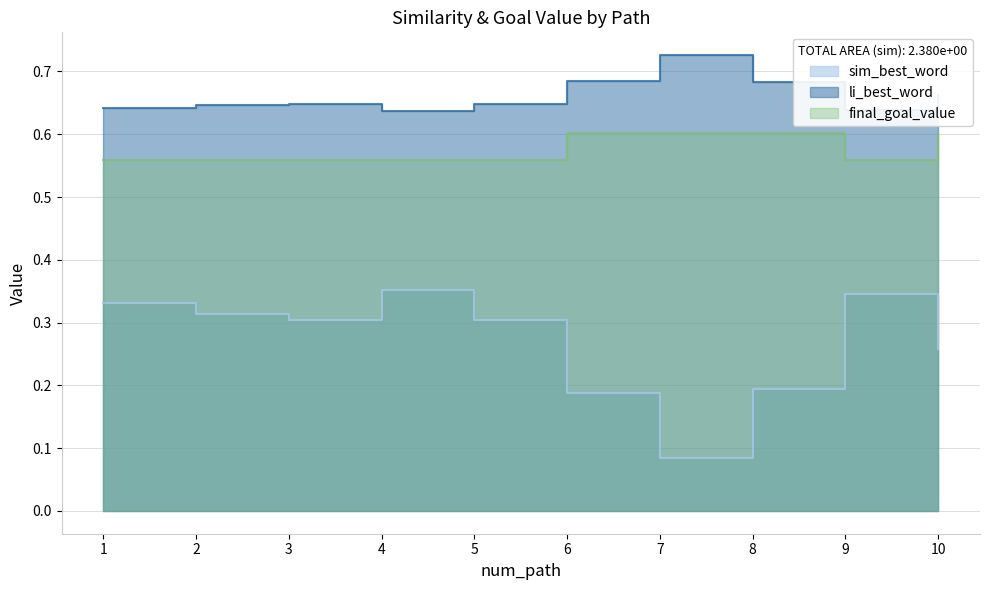

Reading left to right, extract all data points from this chart.

sim_best_word: 0.3	0.3	0.3	0.4	0.3	0.2	0.1	0.2	0.3	0.3
li_best_word: 0.6	0.6	0.6	0.6	0.6	0.7	0.7	0.7	0.6	0.7
final_goal_value: 0.6	0.6	0.6	0.6	0.6	0.6	0.6	0.6	0.6	0.6